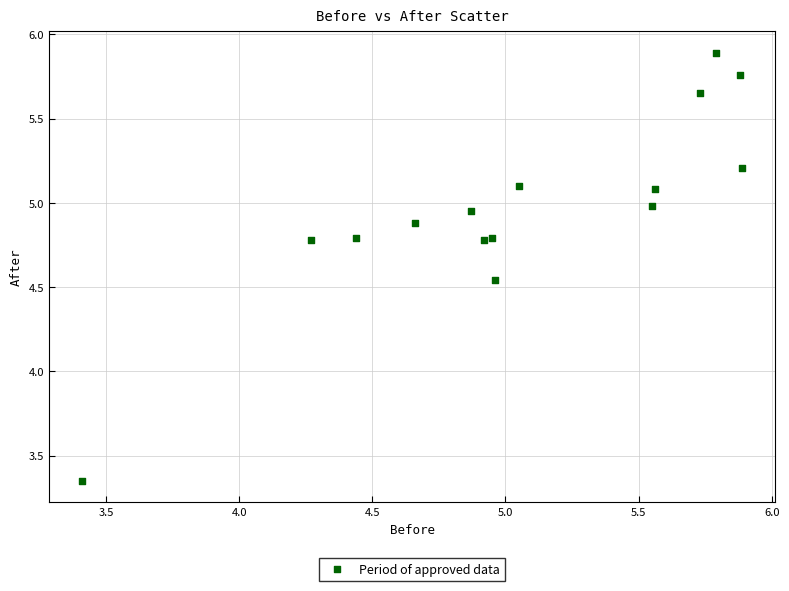

What is the range of X values (max minus min)?

2.5